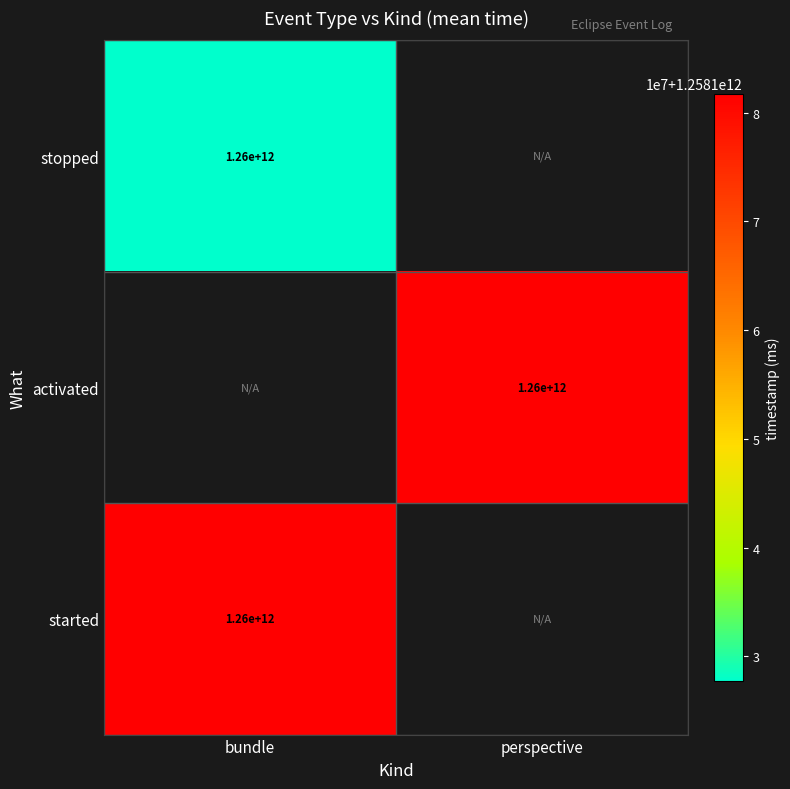

Is it true that activated equals 2079576708022 at perspective?

False